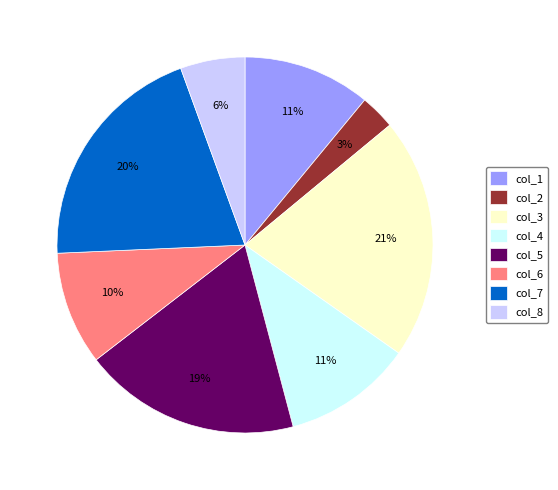

What is the largest slice in the pie chart?

col_3